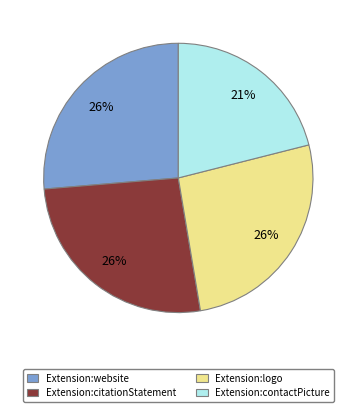

Is there a majority slice in this chart?

No